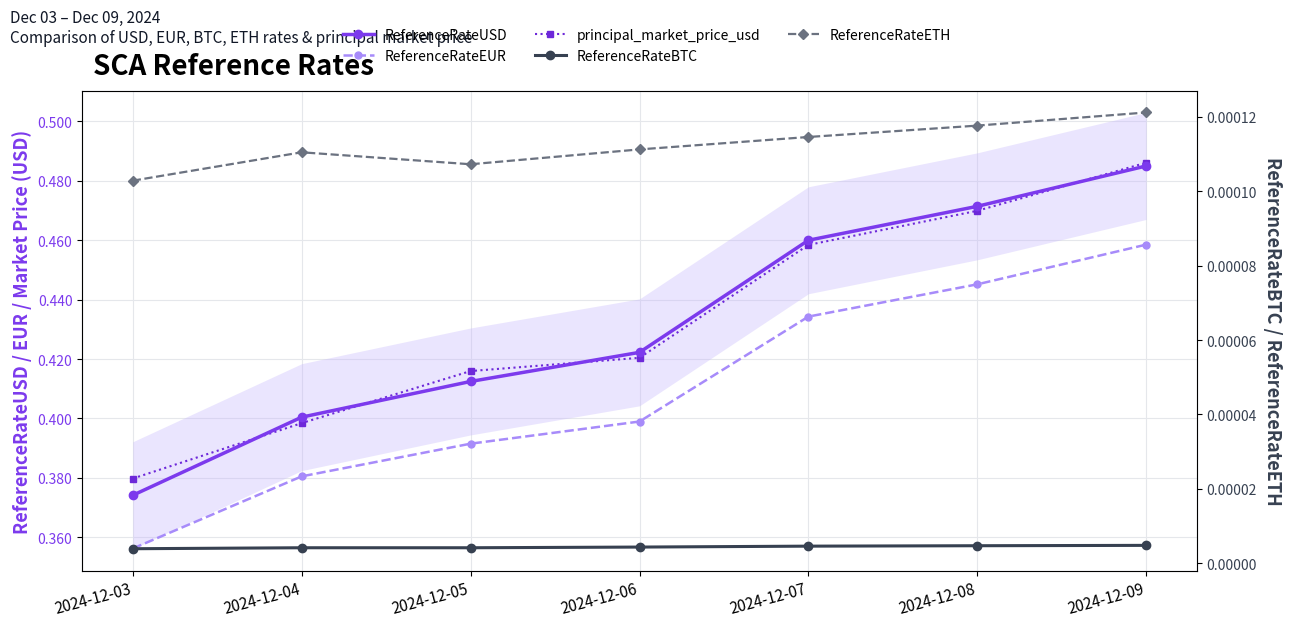

What is the total value across all series at 2024-12-08?

1.4